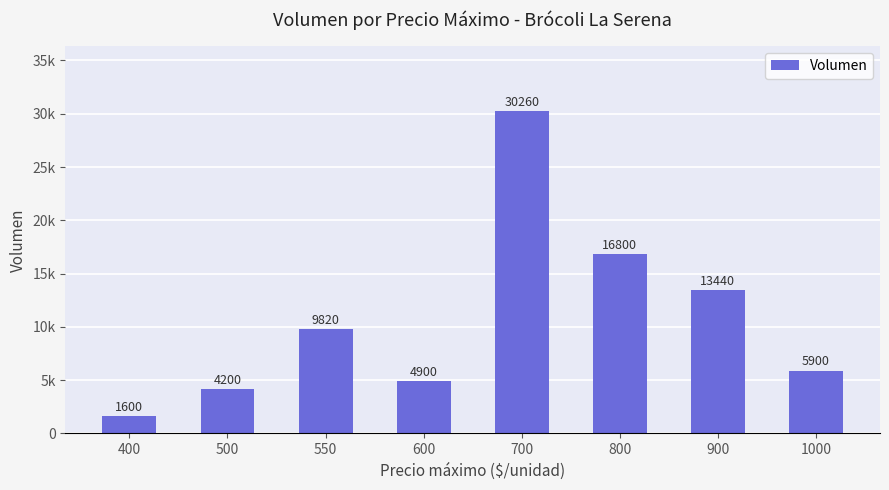

Reading right to left, what are all the values shown in this chart?

1000=5900	900=13440	800=16800	700=30260	600=4900	550=9820	500=4200	400=1600